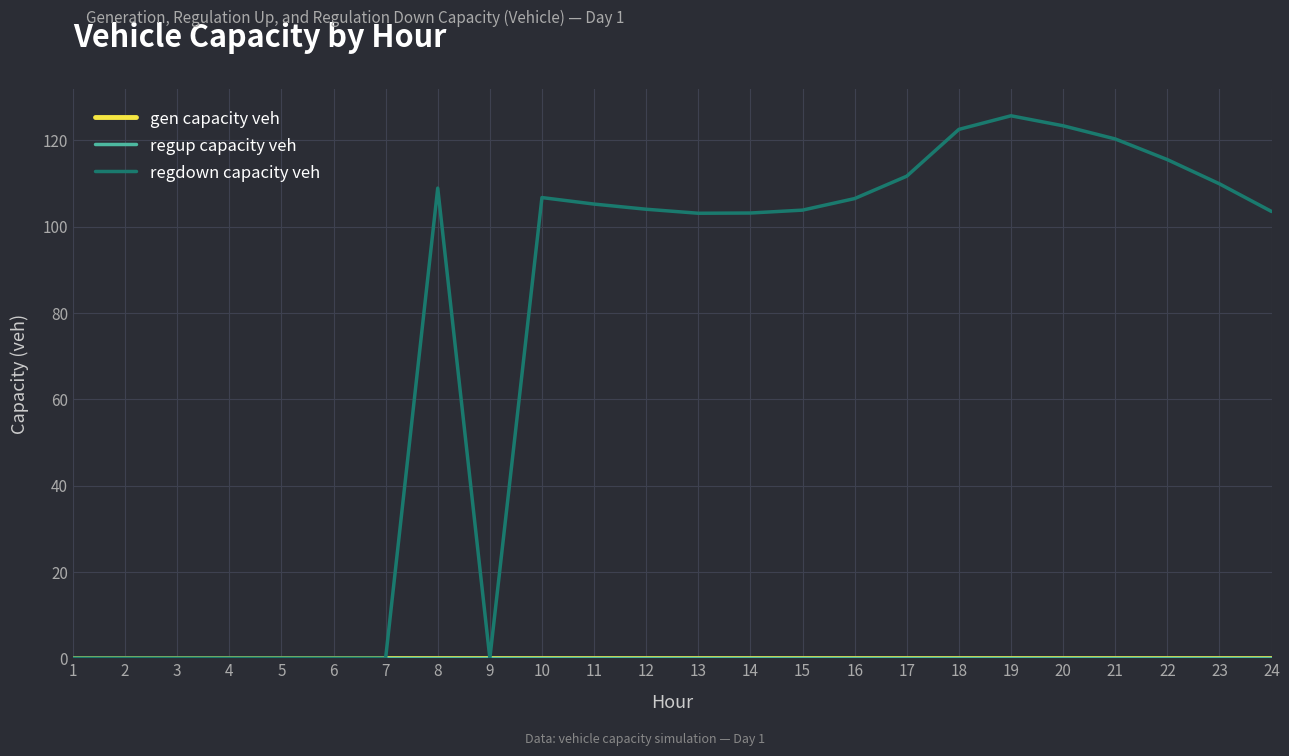

Rank the series at 24 from lowest to highest value.

gen capacity veh, regup capacity veh, regdown capacity veh